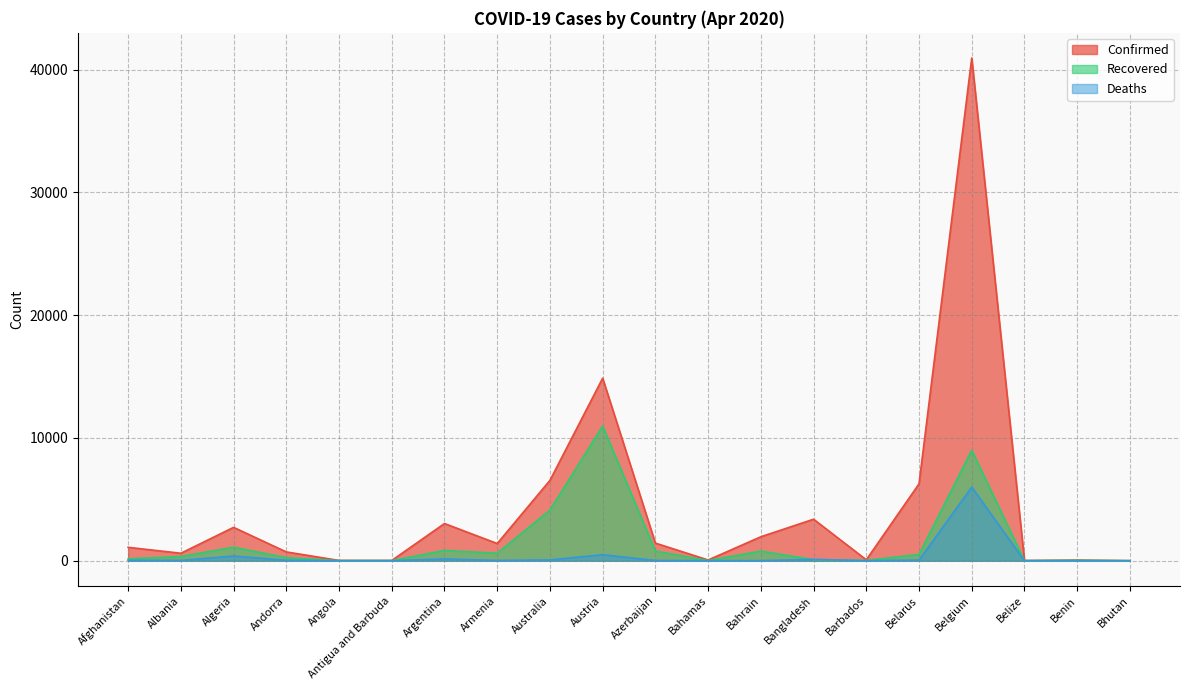

Which category has the lowest value across all series?

Bhutan